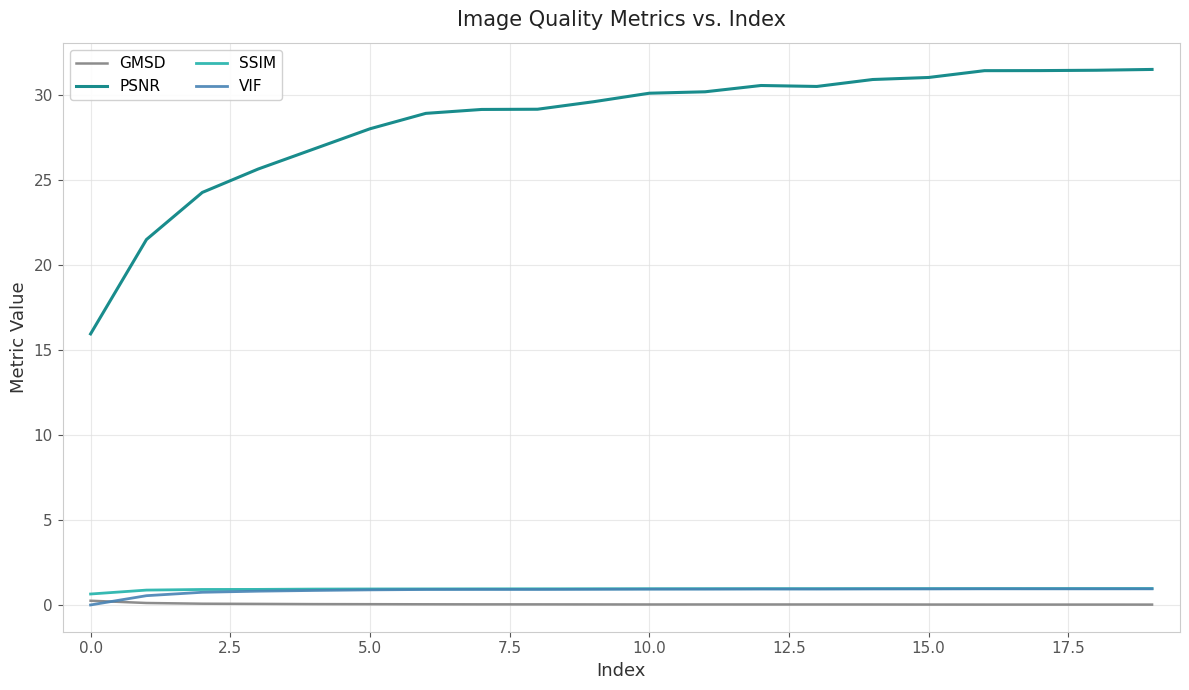

True or false: PSNR and VIF intersect in this chart.

False